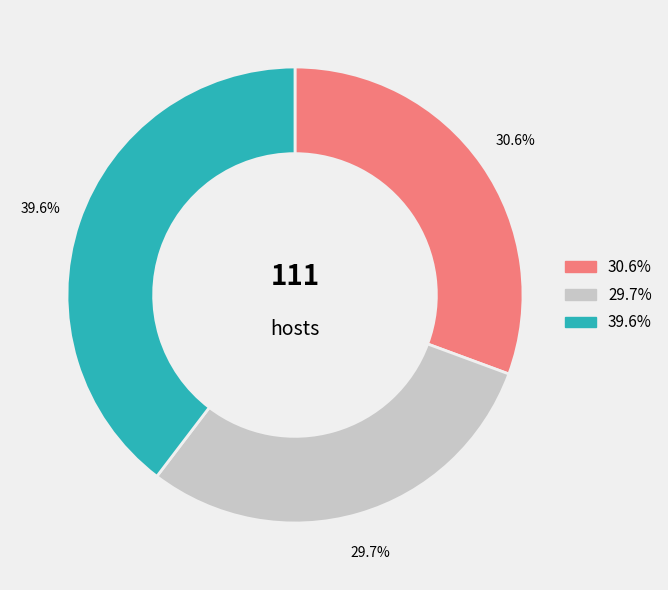

Is there a majority slice in this chart?

No